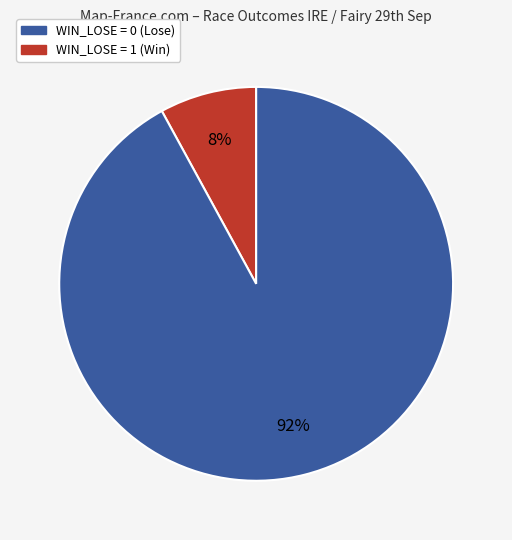

To the nearest percent, what is the average slice percentage?

50%